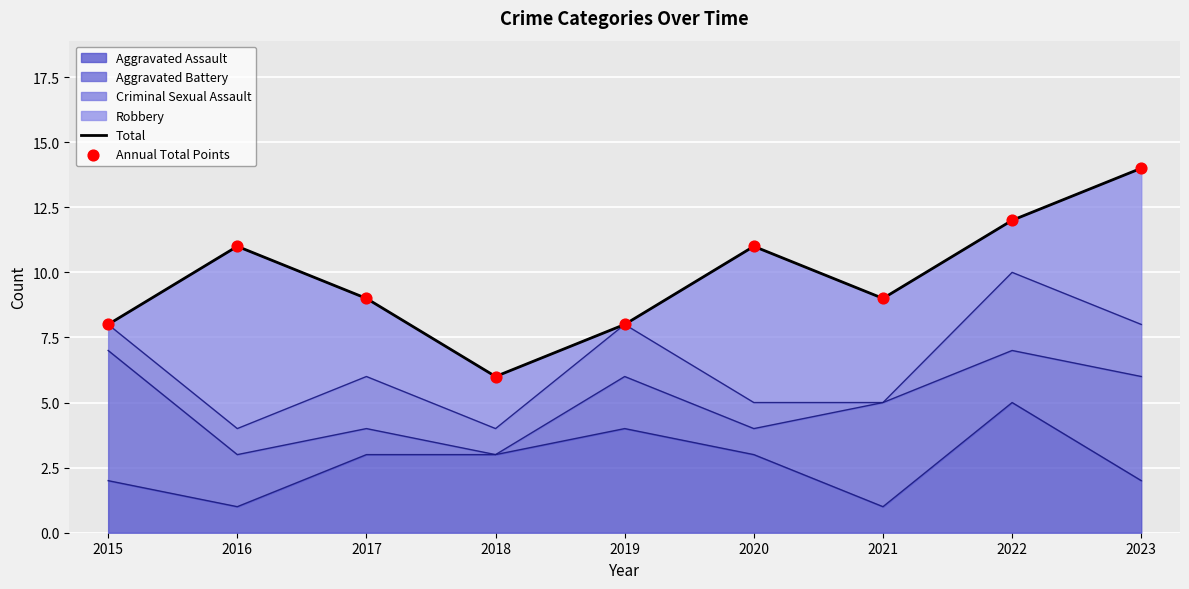

Is it true that Aggravated Assault equals 8 at 2022?

False